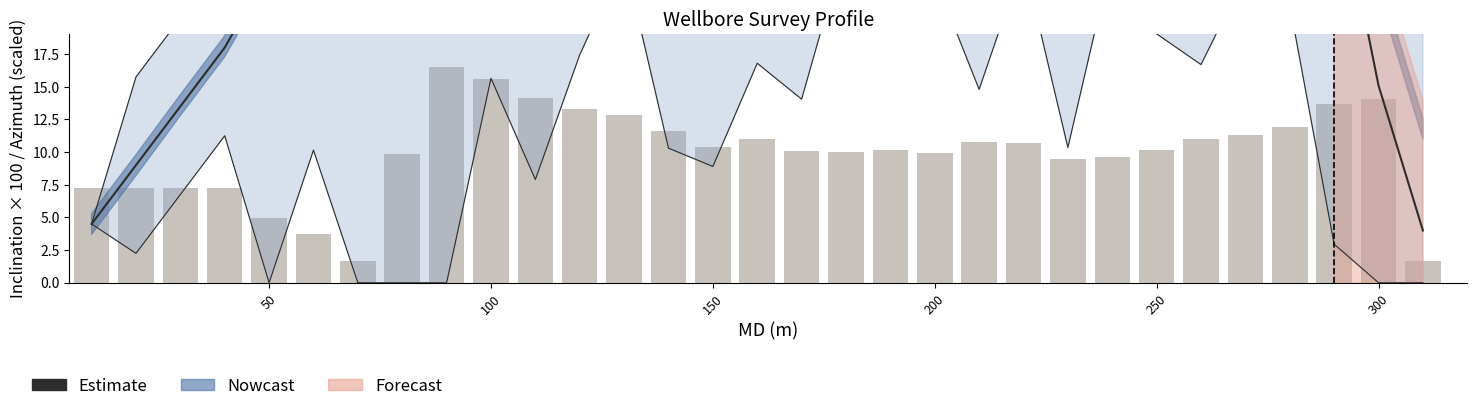

The value of Estimate at 16 is 16.5. True or false?

False